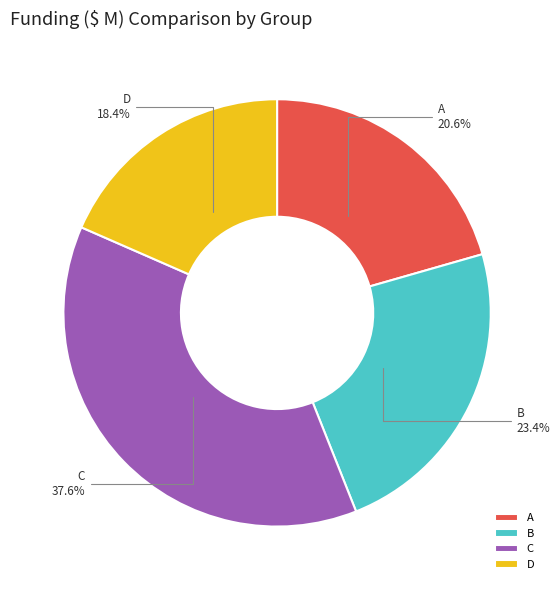

What is the largest slice in the pie chart?

C